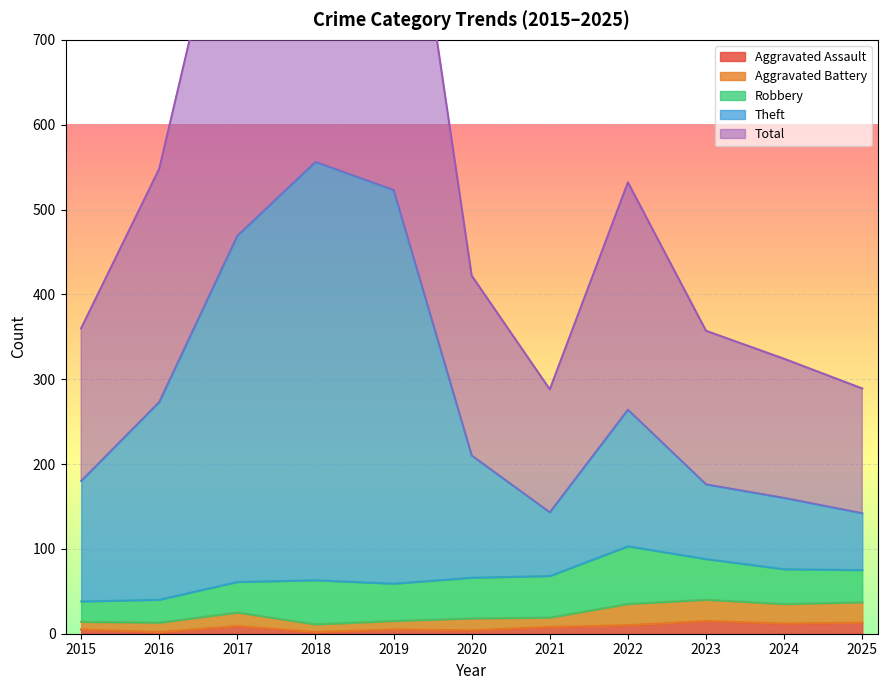

What is the maximum value for Aggravated Assault?

15